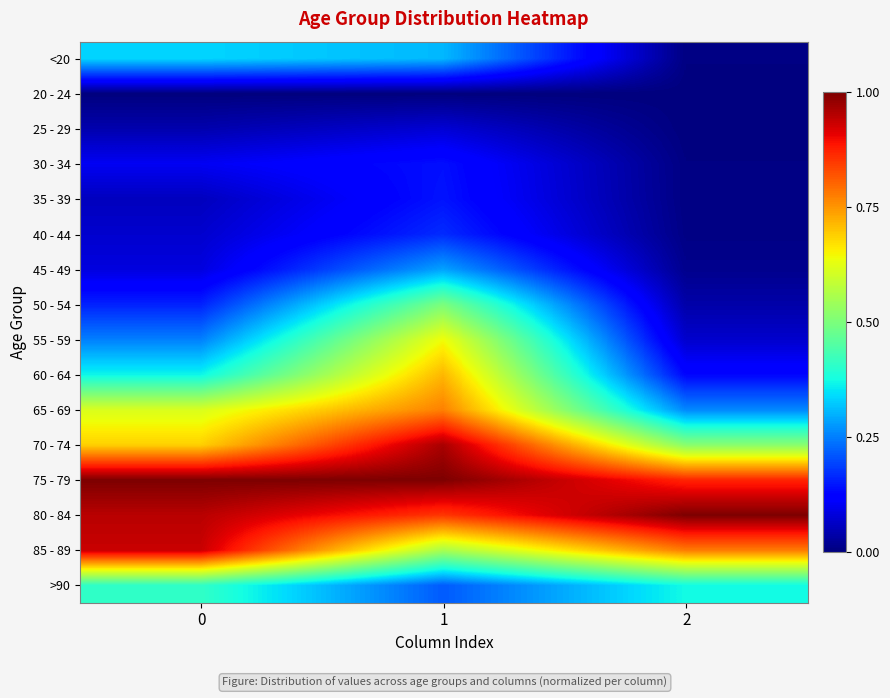

At which category is the sum across all series the highest?

1